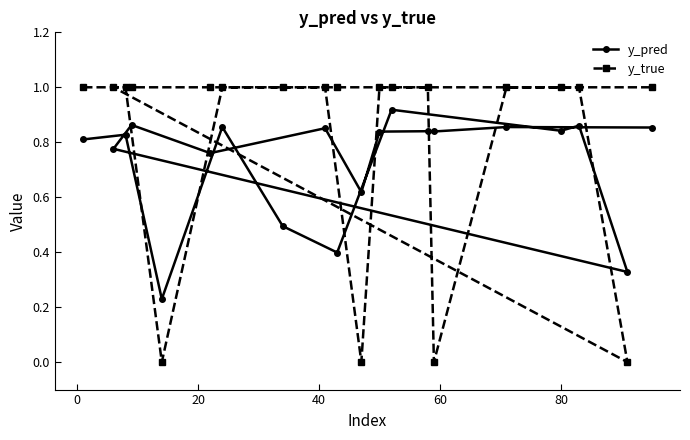

What is the difference between the maximum and minimum values in the y_true series?

1.0